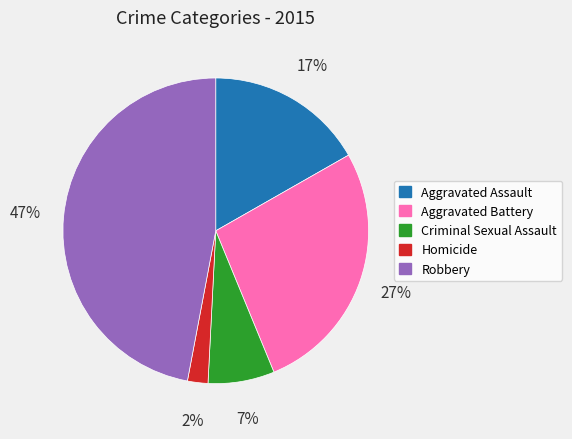

The Criminal Sexual Assault slice represents 7% of the pie. True or false?

True